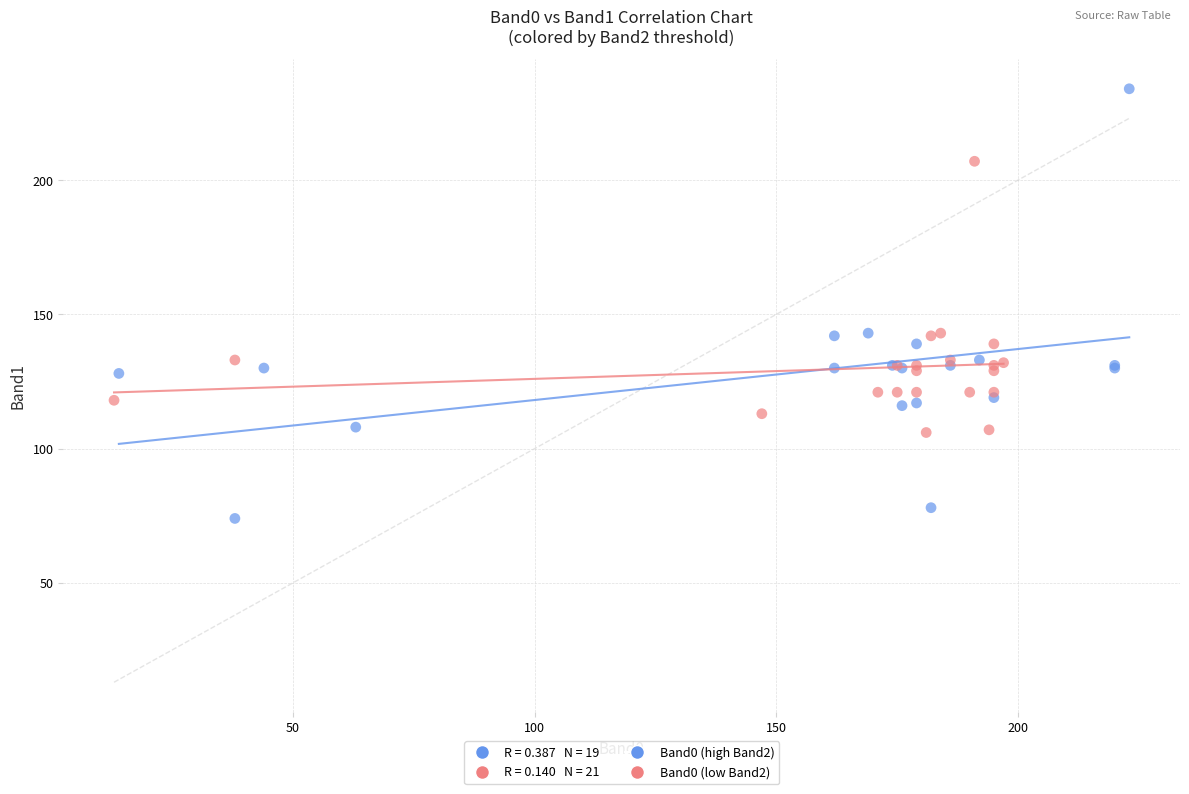

Which series contains the highest Y value?

Band0 (high Band2)